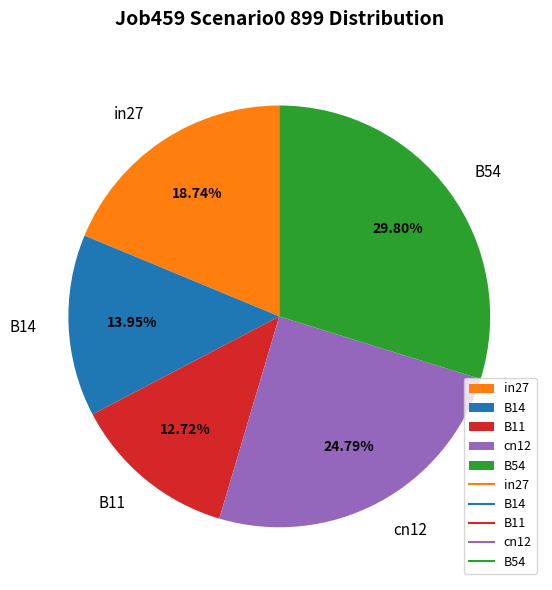

To the nearest percent, what portion does B54 represent?

30%